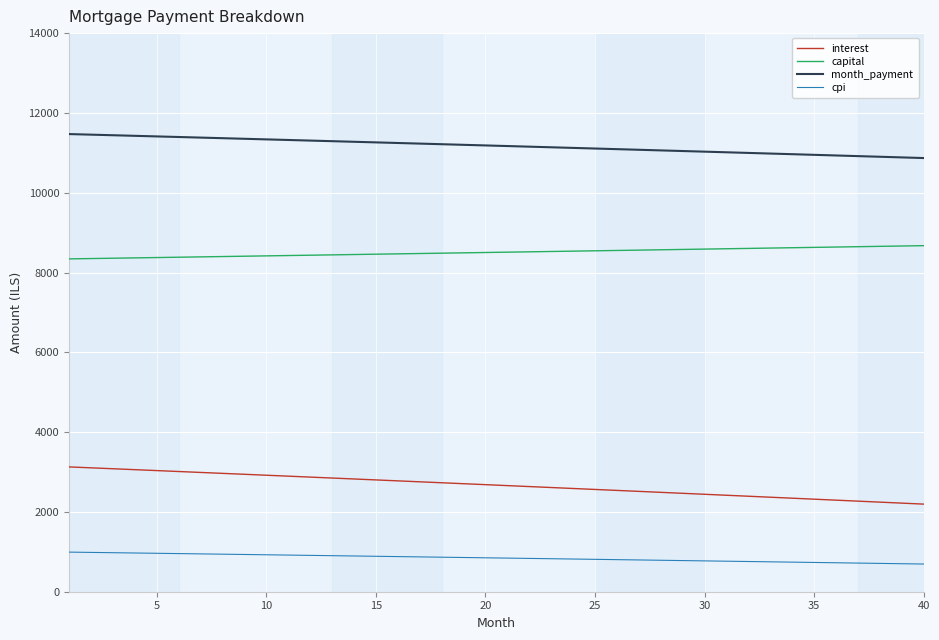

What is the maximum value shown in the chart?

11469.8